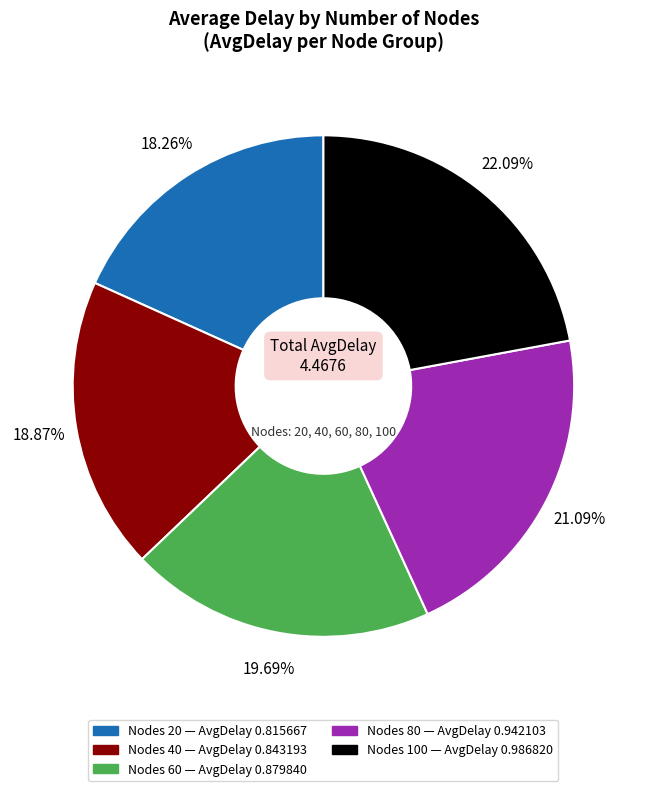

Is there any slice that represents more than half of the pie?

No